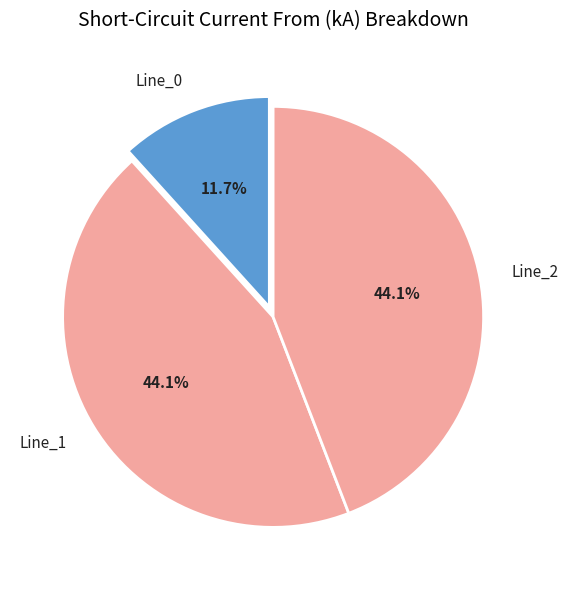

To the nearest percent, what is the difference between the largest and smallest slice percentages?

32%